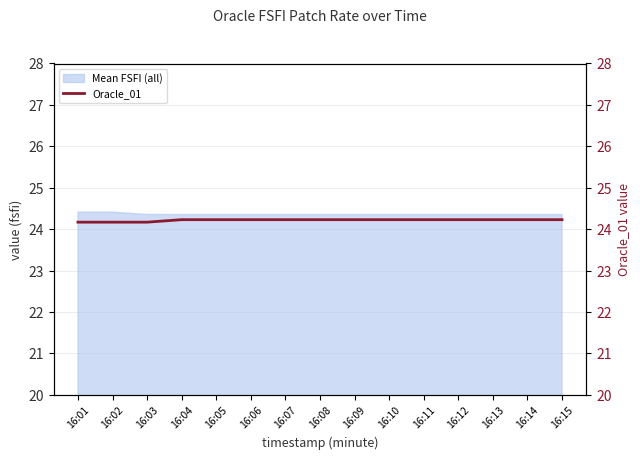

Is it true that the value at 16:14 is 32.7?

False